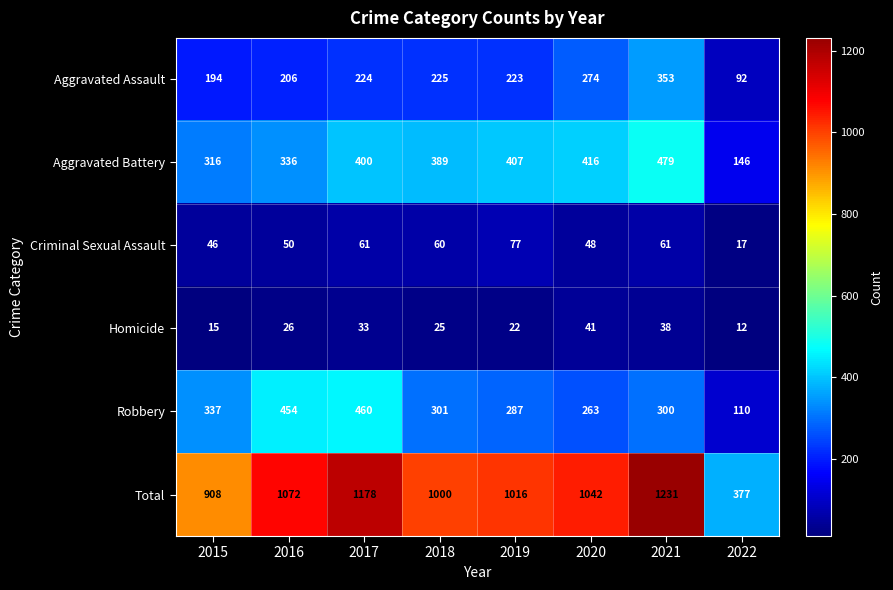

At which label does Homicide reach its peak?

2020